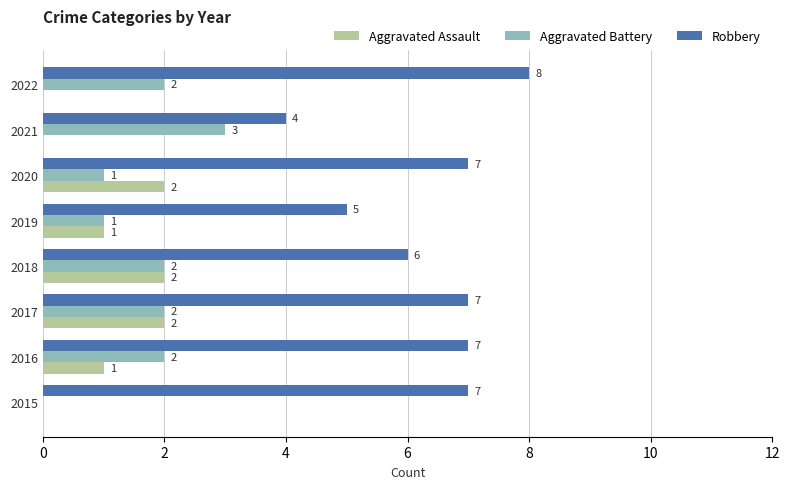

The value of Robbery at 2017 is 4. True or false?

False